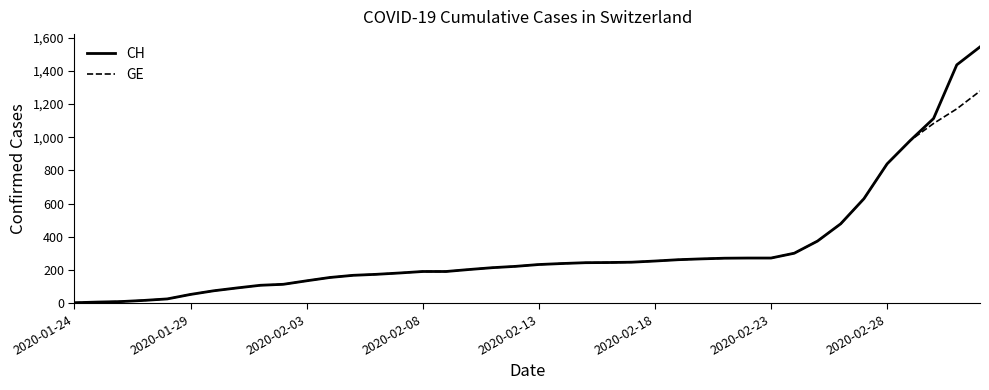

Which series has the largest total across all categories?

CH